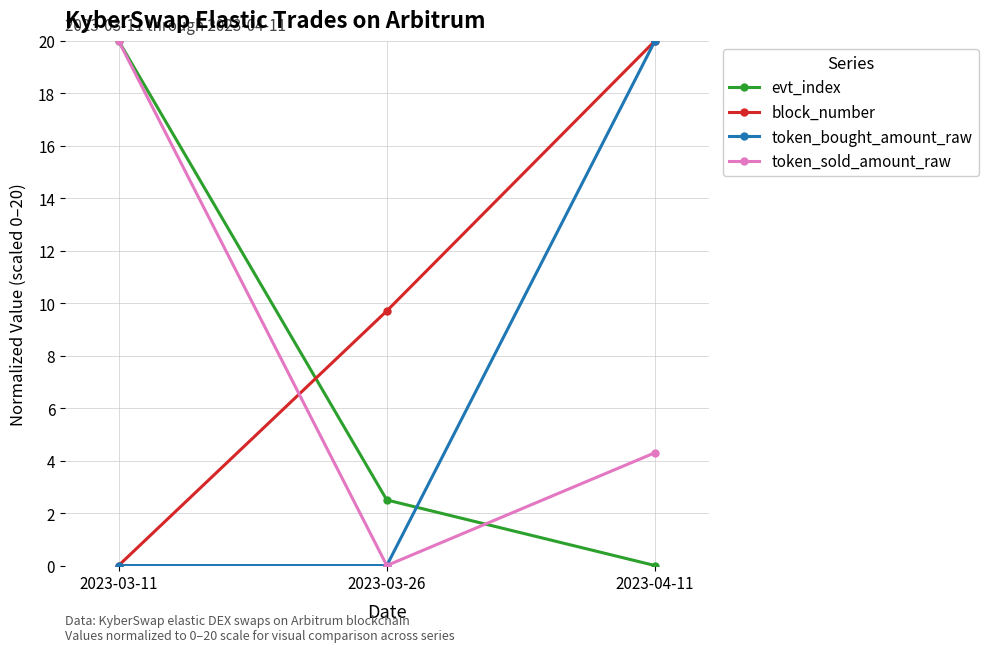

What is the label of the 2nd point from the left?

2023-03-26